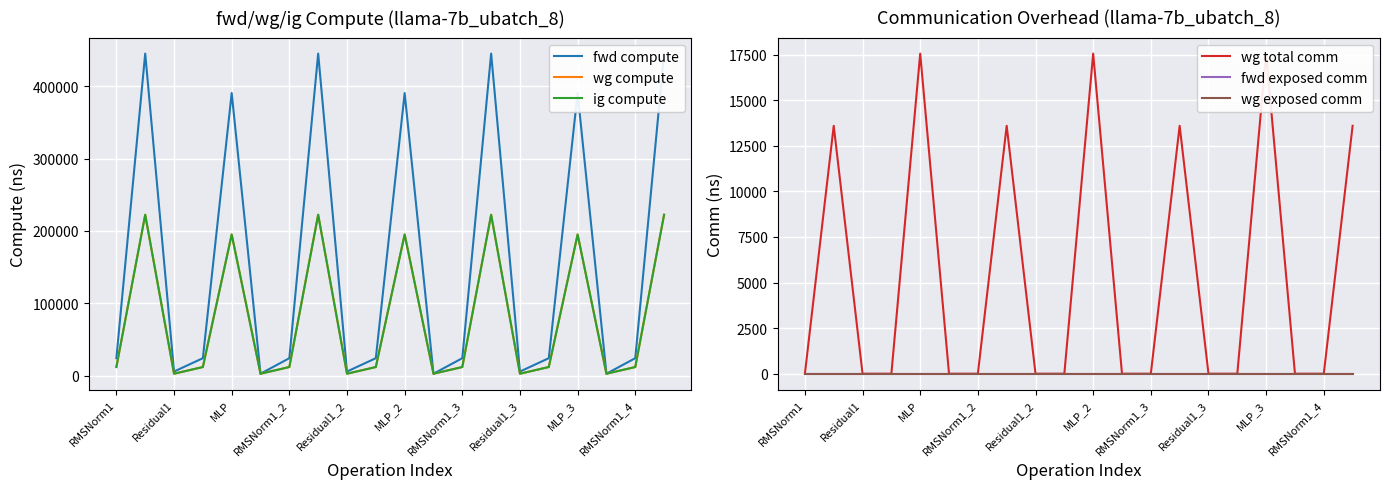

How many interior local peaks does the wg total comm series have?

6